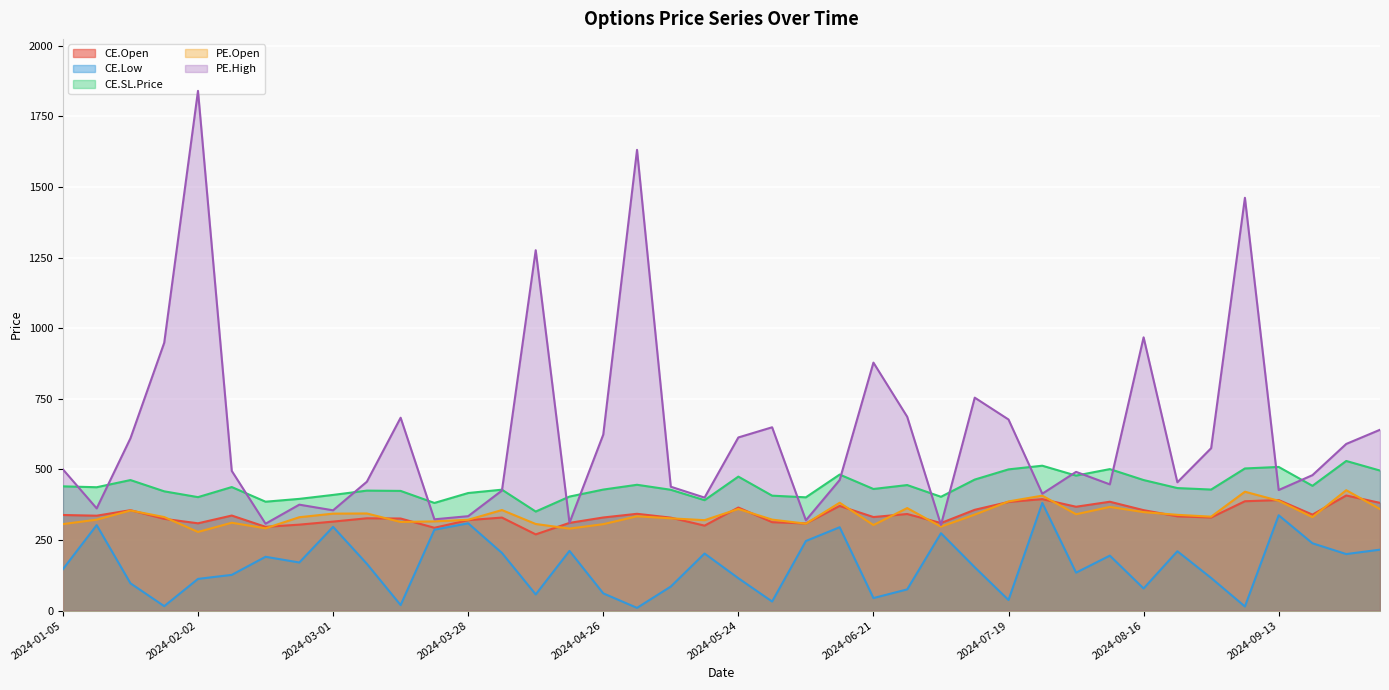

Where do PE.High and CE.SL.Price first cross each other?

2024-01-05 and 2024-01-12